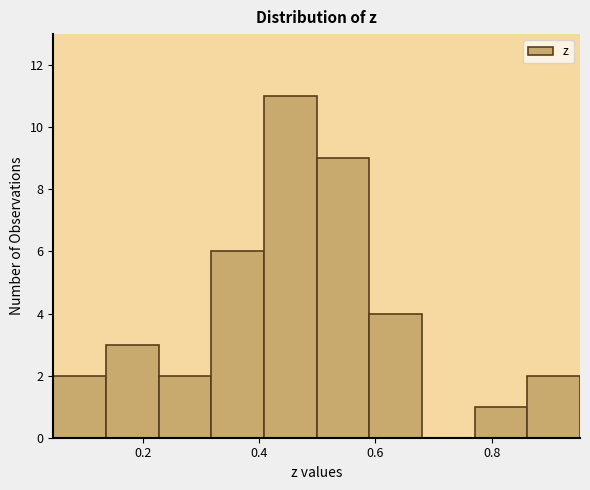

Over which range of the x-axis is the bar tallest?

0.40 to 0.50